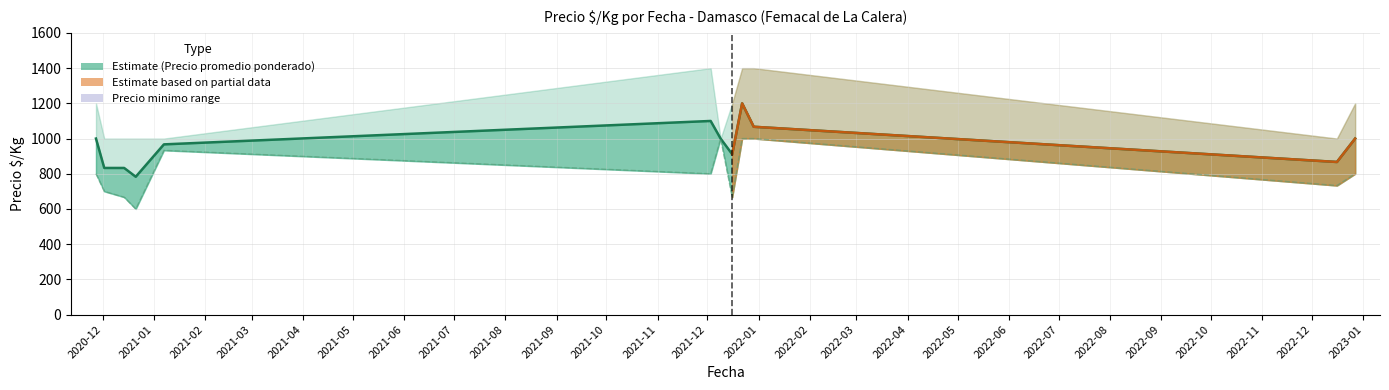

What is the difference between the maximum and minimum values in the Precio minimo series?

400